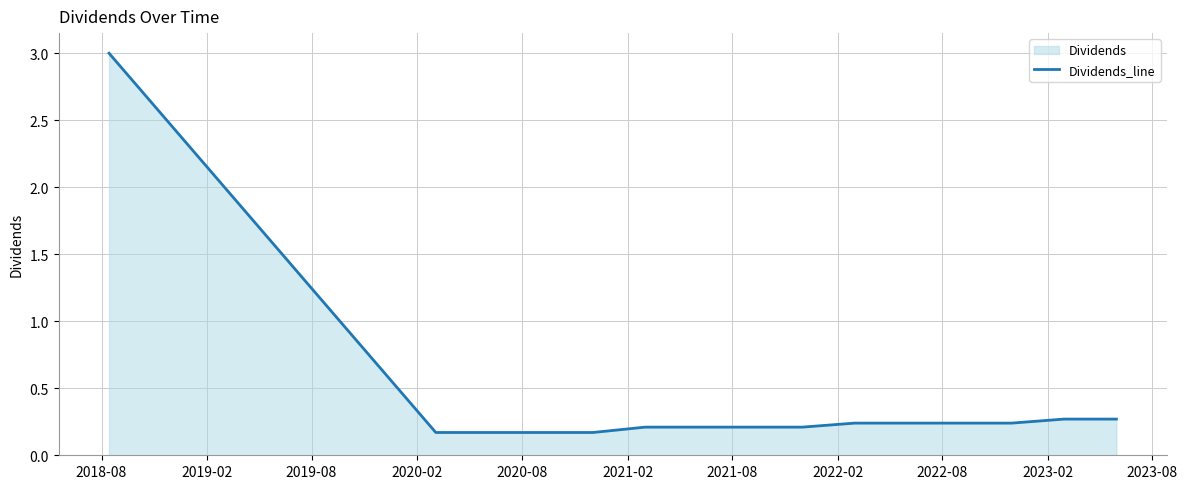

What is the maximum value shown in the chart?

3.0